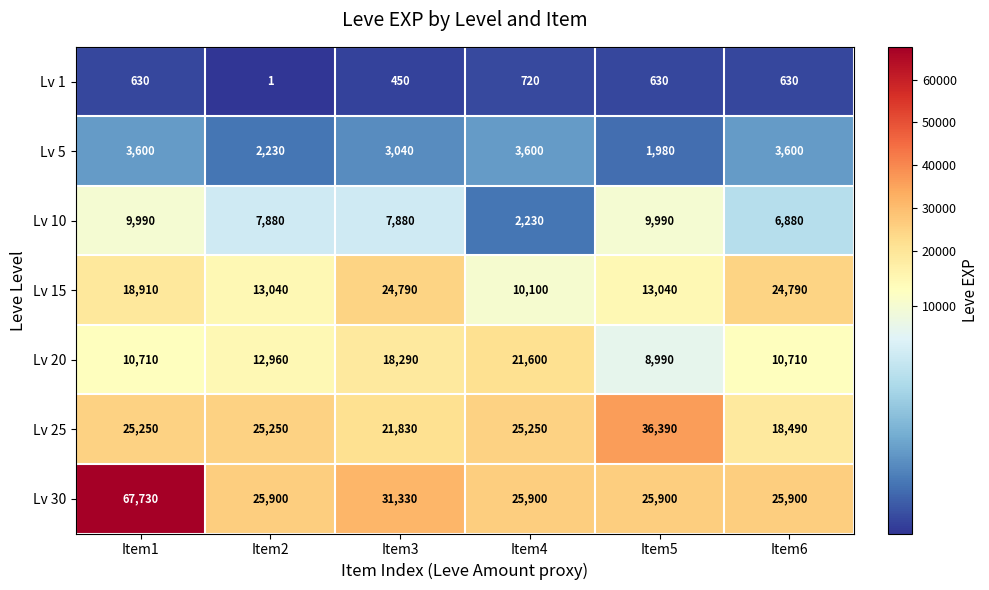

Between Item3 and Item4, which series saw the biggest shift?

Lv 15